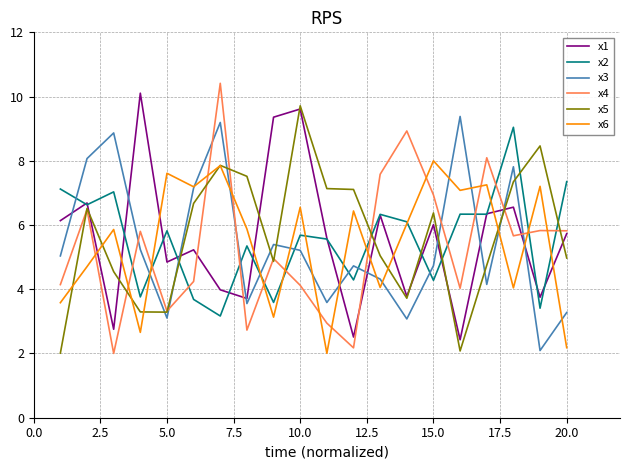

What is the difference between the maximum and minimum values in the x5 series?

7.7